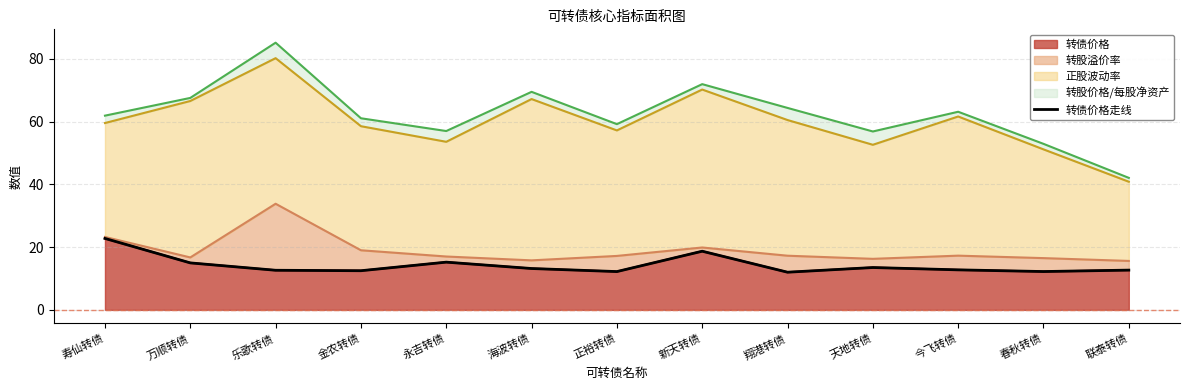

What is the difference between the second highest and second lowest values?

6.5